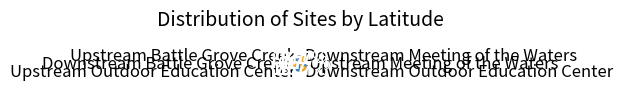

Approximately how many times larger is the value at Downstream Battle Grove Creek compared to Upstream Meeting of the Waters?

1.0